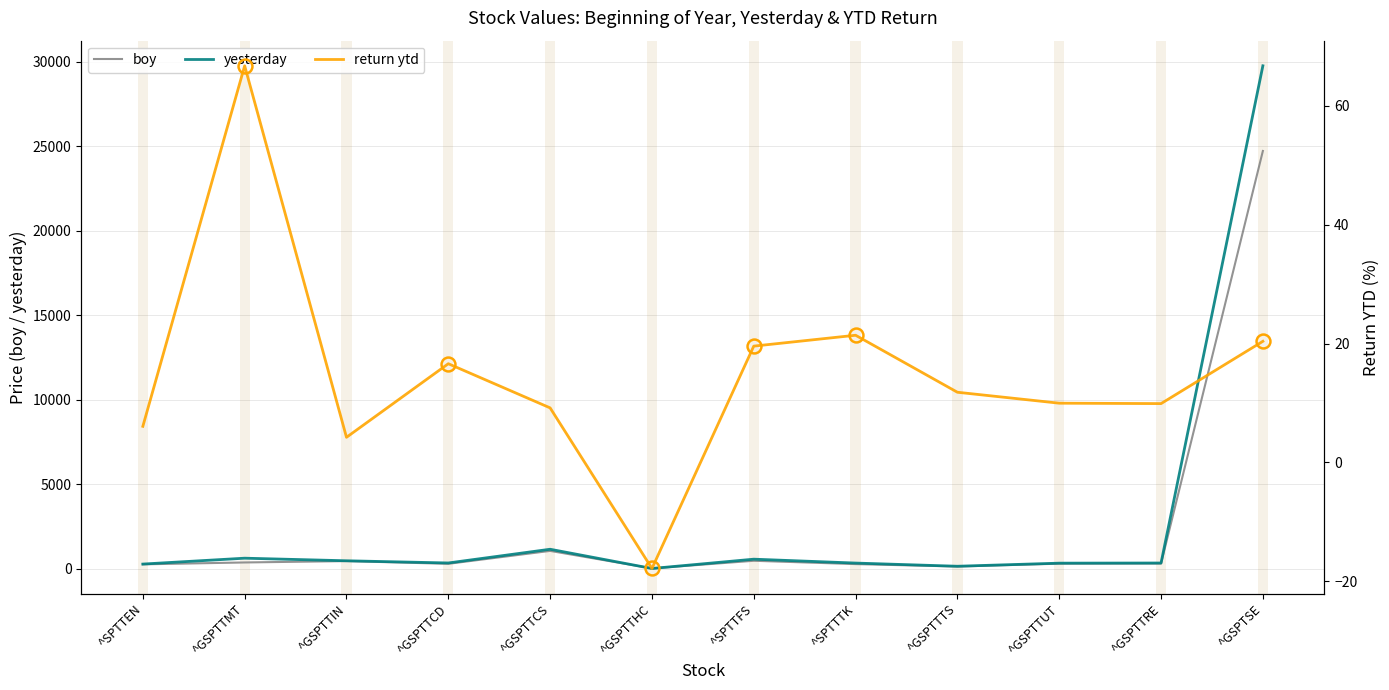

Reading left to right, list all the values displayed in this chart.

boy: ^SPTTEN=267.1	^GSPTTMT=378.2	^GSPTTIN=458.4	^GSPTTCD=298.5	^GSPTTCS=1062.4	^GSPTTHC=25.7	^SPTTFS=478.5	^SPTTTK=281.8	^GSPTTTS=137.6	^GSPTTUT=306.7	^GSPTTRE=314.6	^GSPTSE=24727.9
yesterday: ^SPTTEN=283.4	^GSPTTMT=630.6	^GSPTTIN=477.8	^GSPTTCD=348.0	^GSPTTCS=1159.9	^GSPTTHC=21.1	^SPTTFS=572.1	^SPTTTK=342.1	^GSPTTTS=153.9	^GSPTTUT=337.3	^GSPTTRE=345.7	^GSPTSE=29768.4
return ytd: ^SPTTEN=6.1	^GSPTTMT=66.7	^GSPTTIN=4.2	^GSPTTCD=16.6	^GSPTTCS=9.2	^GSPTTHC=-17.8	^SPTTFS=19.6	^SPTTTK=21.4	^GSPTTTS=11.8	^GSPTTUT=10.0	^GSPTTRE=9.9	^GSPTSE=20.4